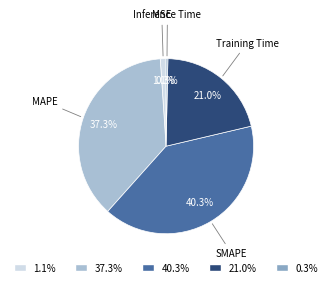

Is there a majority slice in this chart?

No